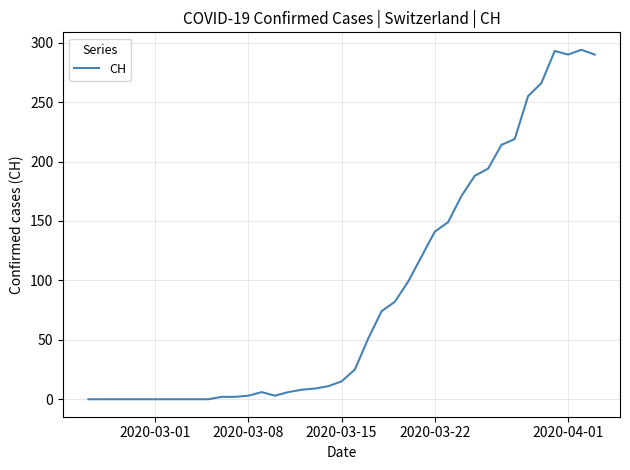

What is the difference between the maximum and minimum values?

294